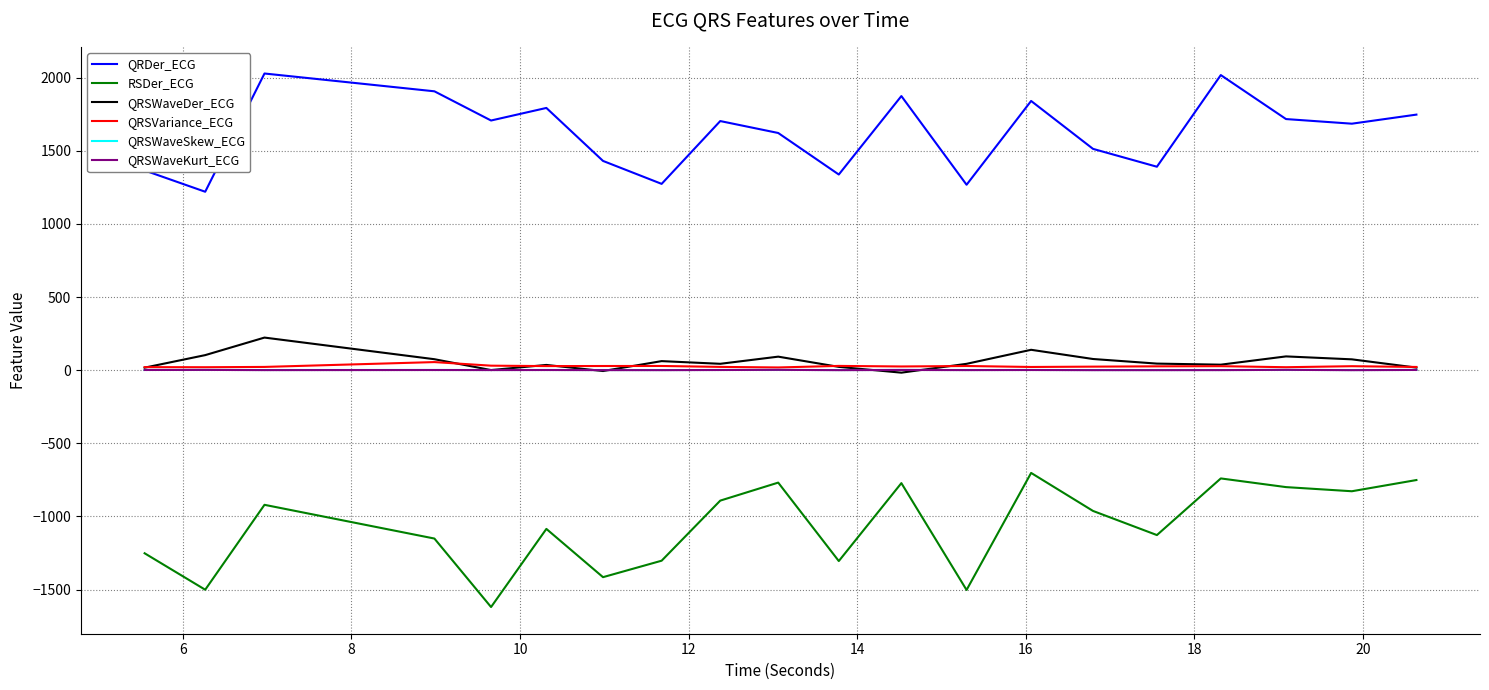

What is the greatest value displayed?

2028.1